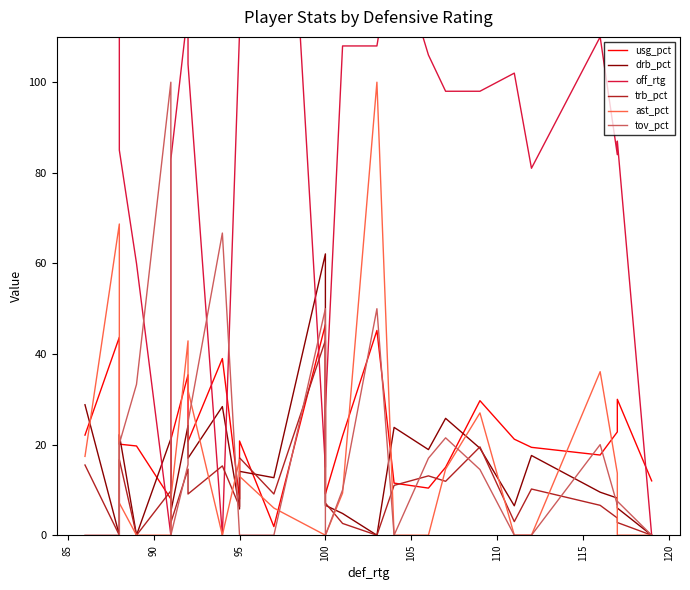

True or false: usg_pct and tov_pct intersect in this chart.

True